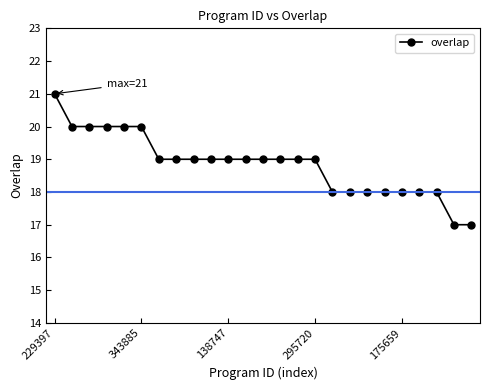

What is the smallest value displayed?

17